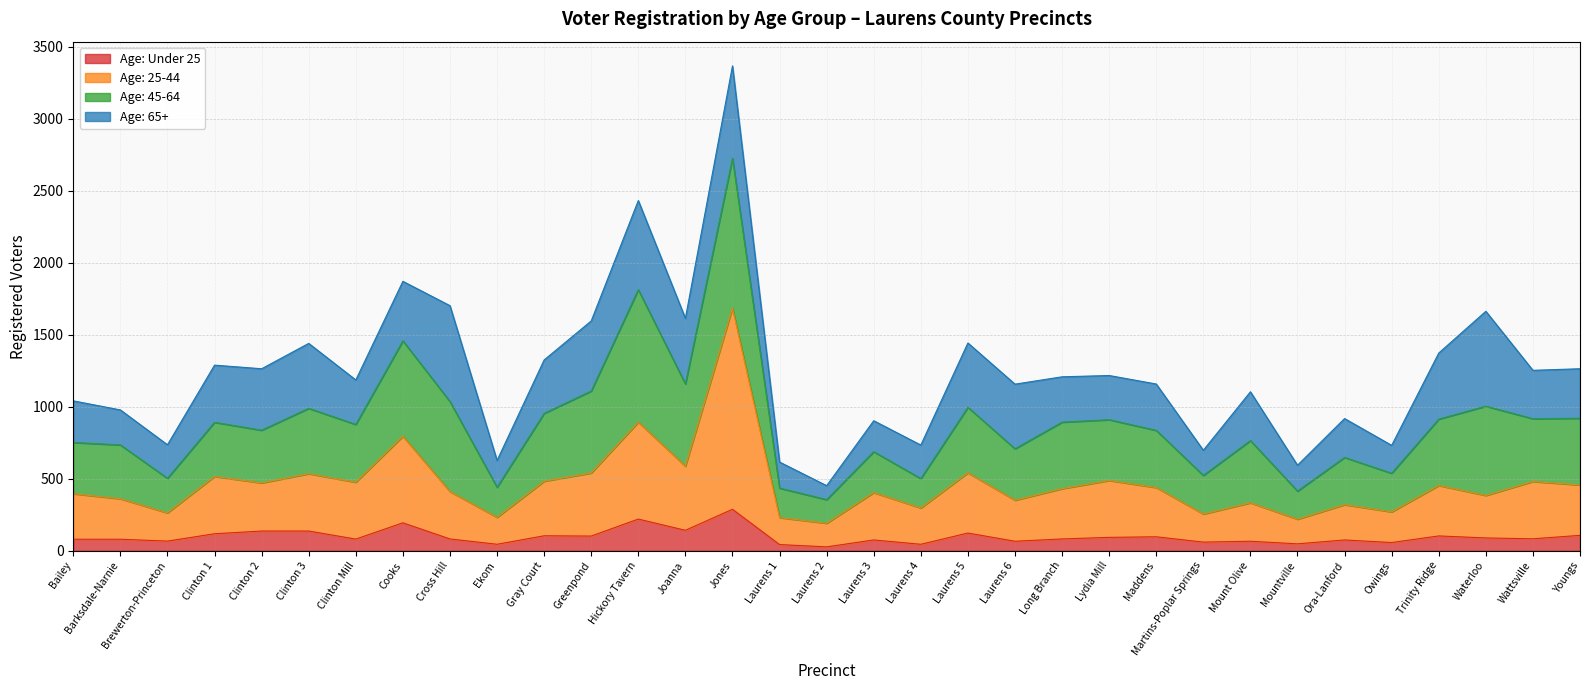

At which category is the sum across all series the highest?

Jones